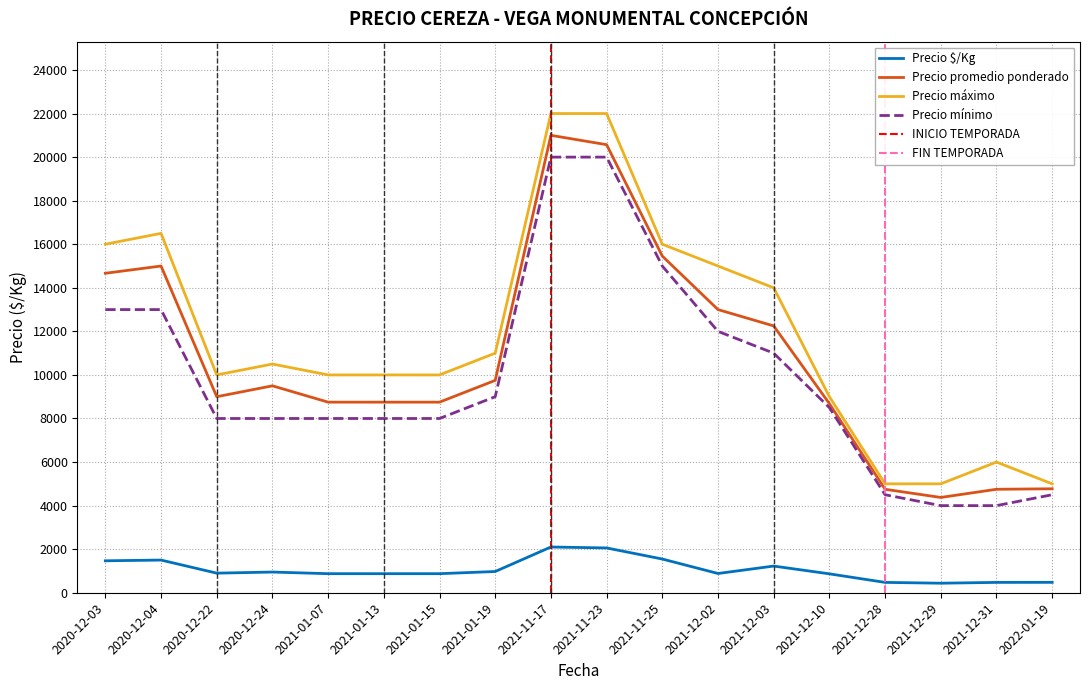

How many lines are shown in the chart?

4